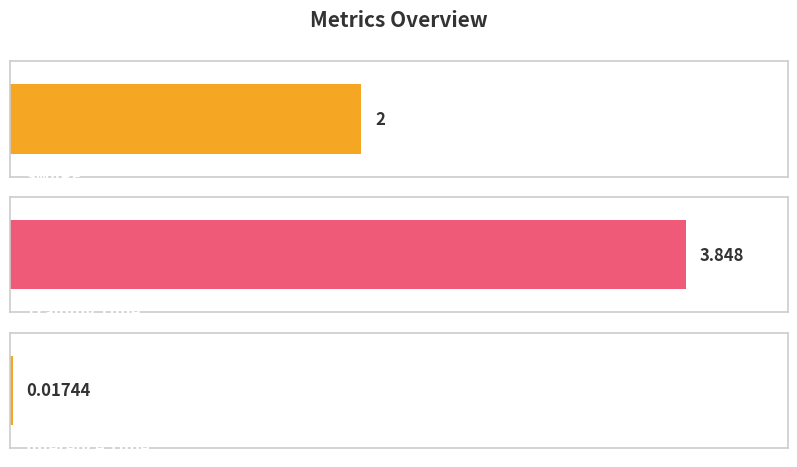

Approximately how many times larger is the value at SMAPE compared to Training Time?

0.5